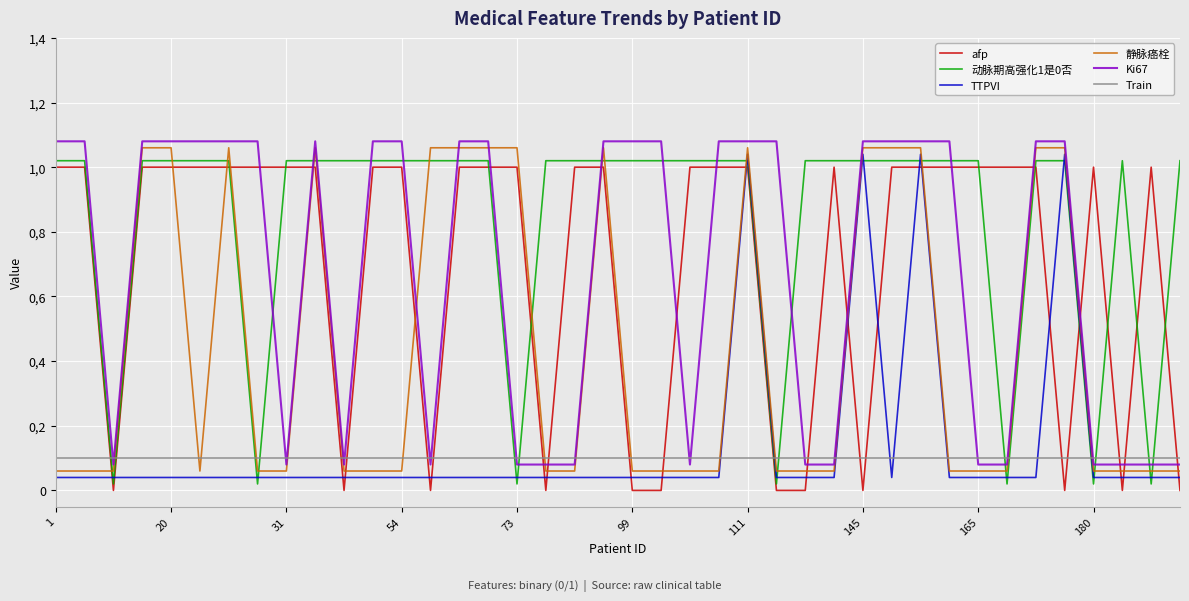

Which category has the highest value across all series?

1